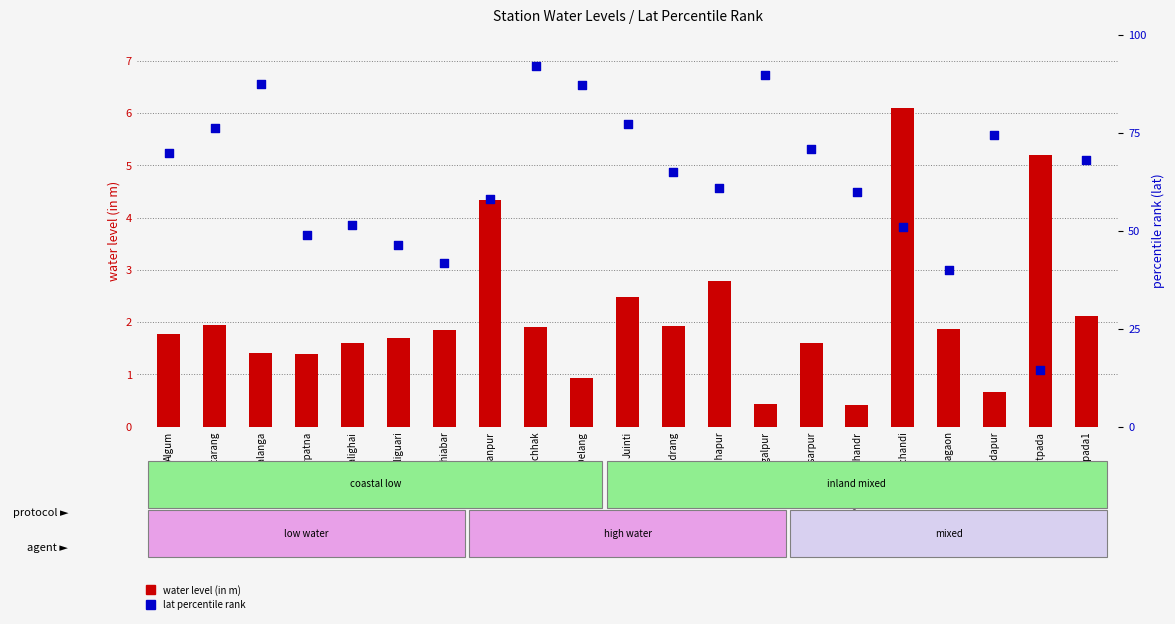

Which series has the largest total across all categories?

lat percentile rank